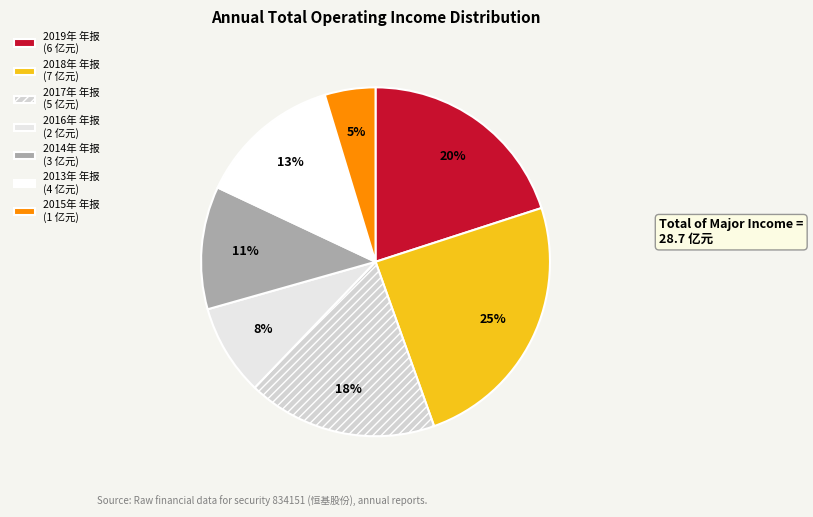

Which slice is the largest?

2018年 年报